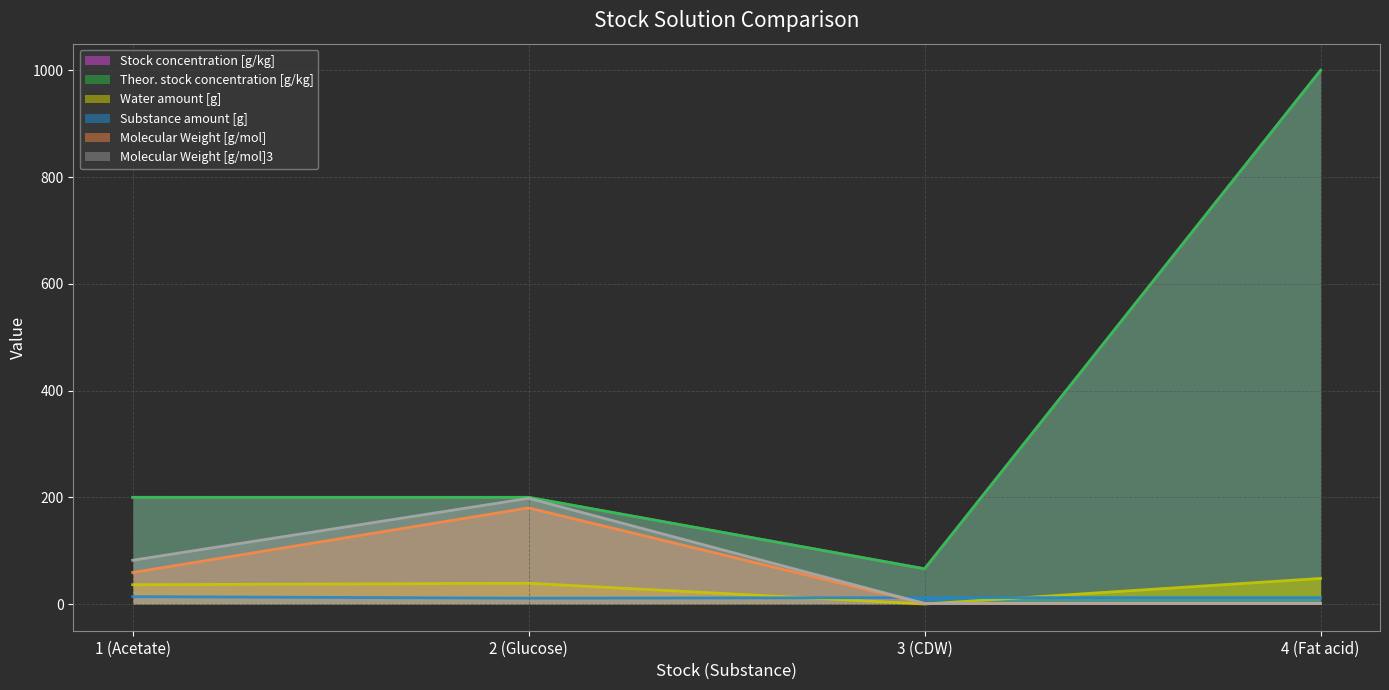

How many interior local peaks does the Water amount [g] series have?

1